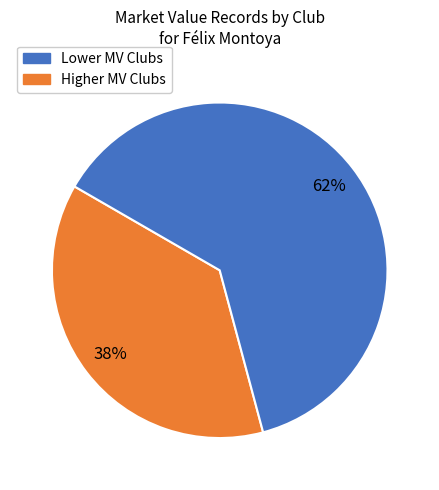

Between Lower MV Clubs and Higher MV Clubs, which is larger?

Higher MV Clubs